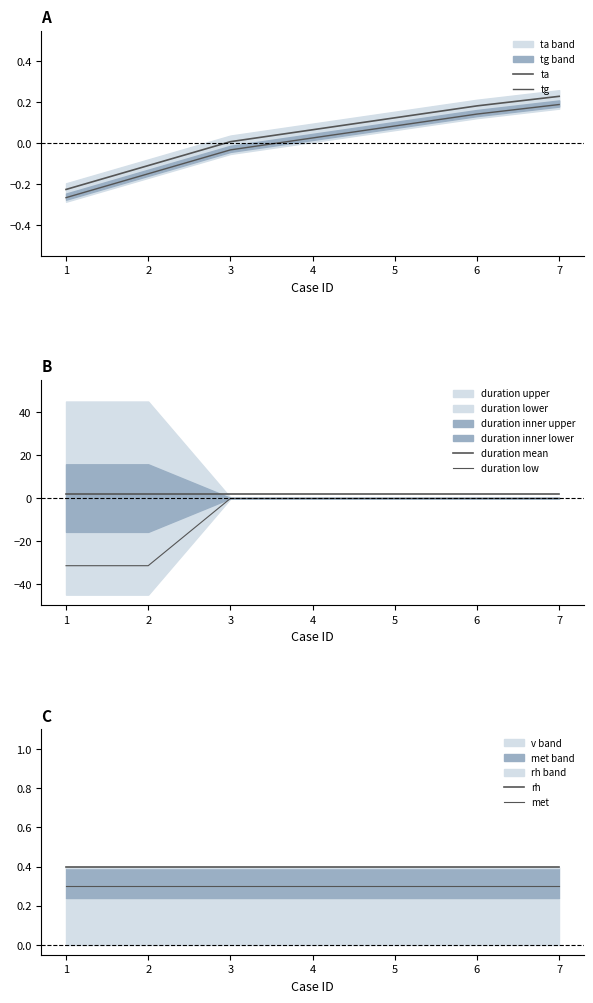

Reading left to right, list all the values displayed in this chart.

ta: 1=-0.2	2=-0.1	3=0.0	4=0.1	5=0.1	6=0.2	7=0.2
tg: 1=-0.3	2=-0.1	3=-0.0	4=0.0	5=0.1	6=0.1	7=0.2
duration mean: 1=2.0	2=2.0	3=2.0	4=2.0	5=2.0	6=2.0	7=2.0
duration low: 1=-31.5	2=-31.5	3=-0.2	4=-0.2	5=-0.2	6=-0.2	7=-0.2
rh: 1=0.4	2=0.4	3=0.4	4=0.4	5=0.4	6=0.4	7=0.4
met: 1=0.3	2=0.3	3=0.3	4=0.3	5=0.3	6=0.3	7=0.3